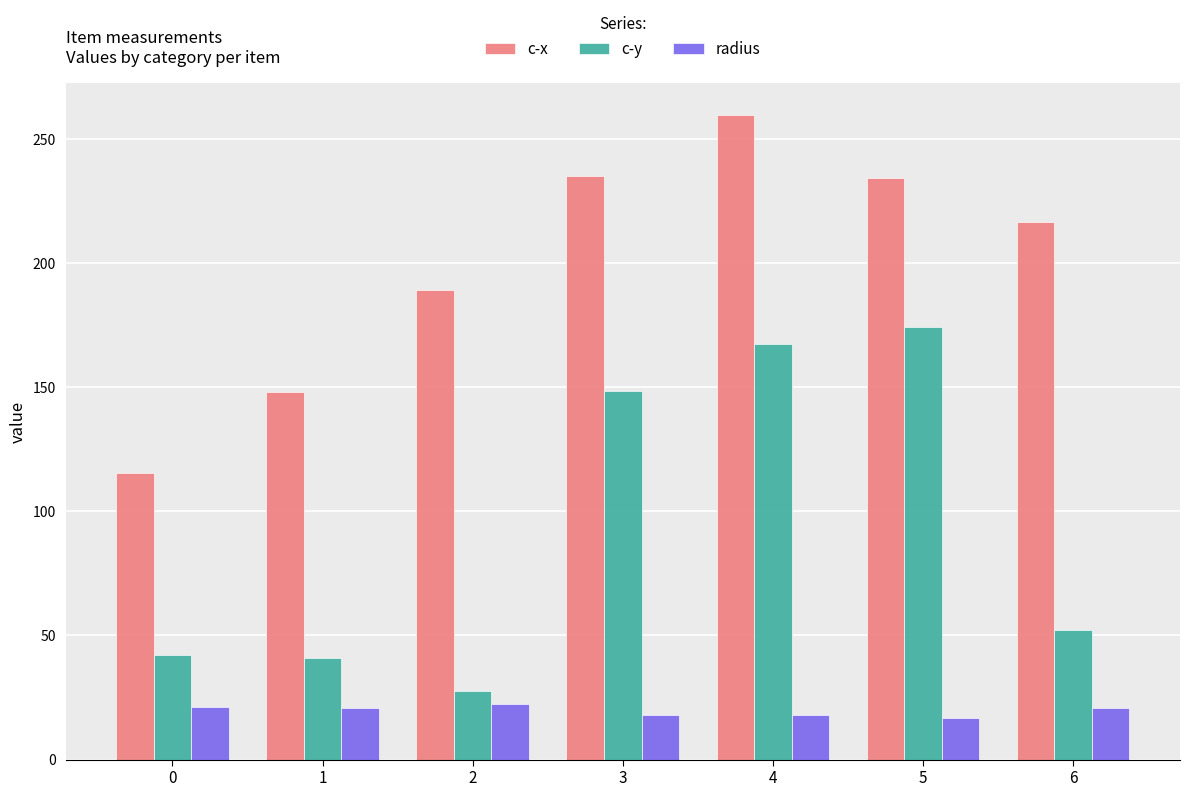

What is the approximate value of radius at 5?

16.8